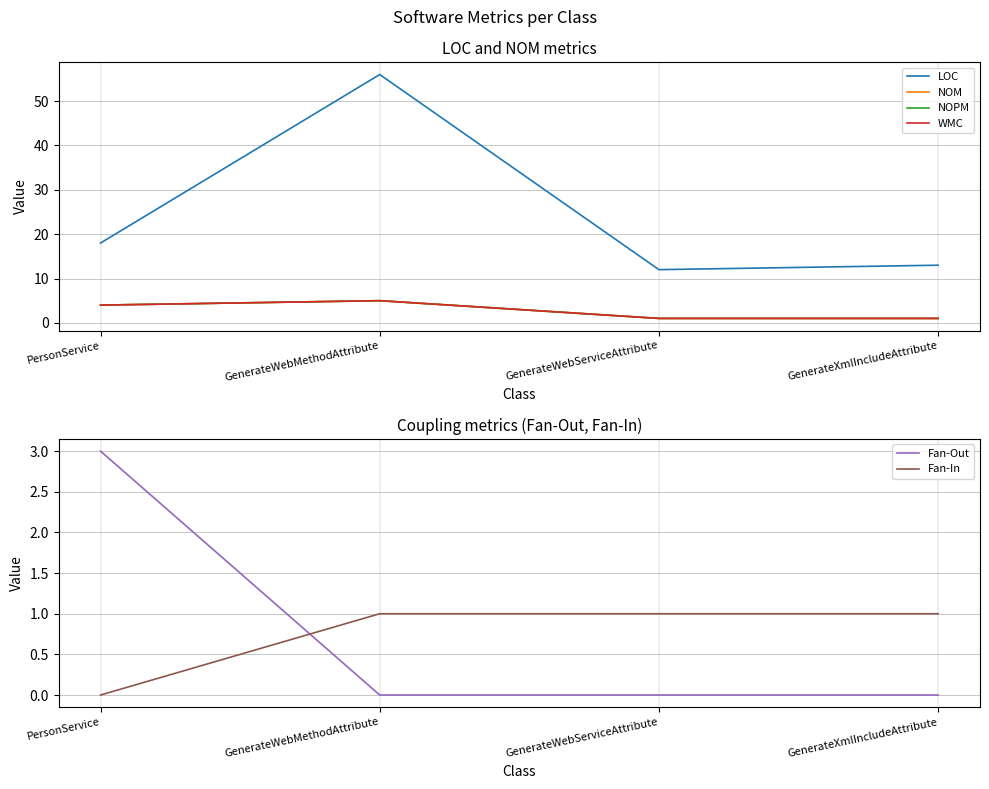

How many lines are shown in the chart?

6